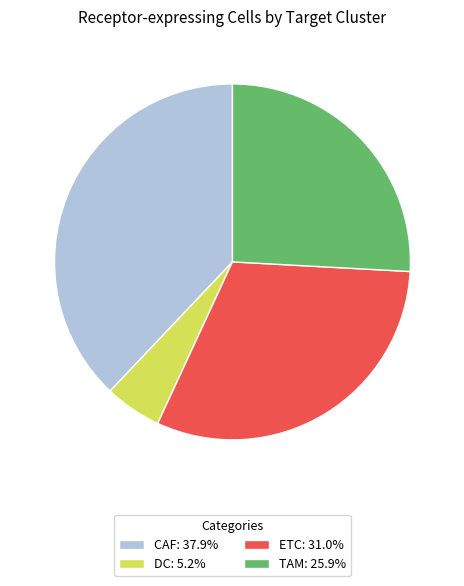

True or false: TAM accounts for 40% of the total.

False